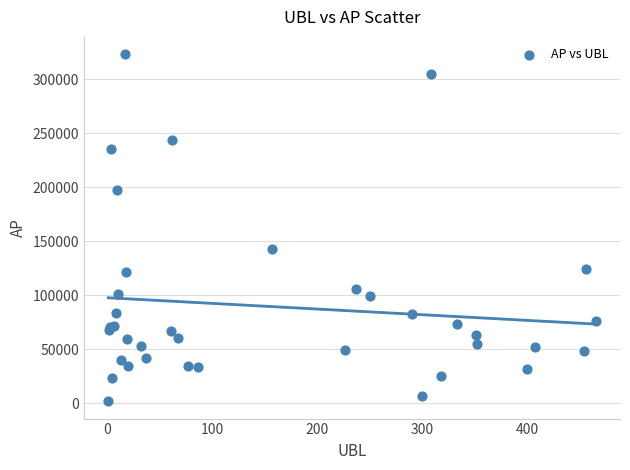

What Y value in the scatter plot is closest to 162537?

142551